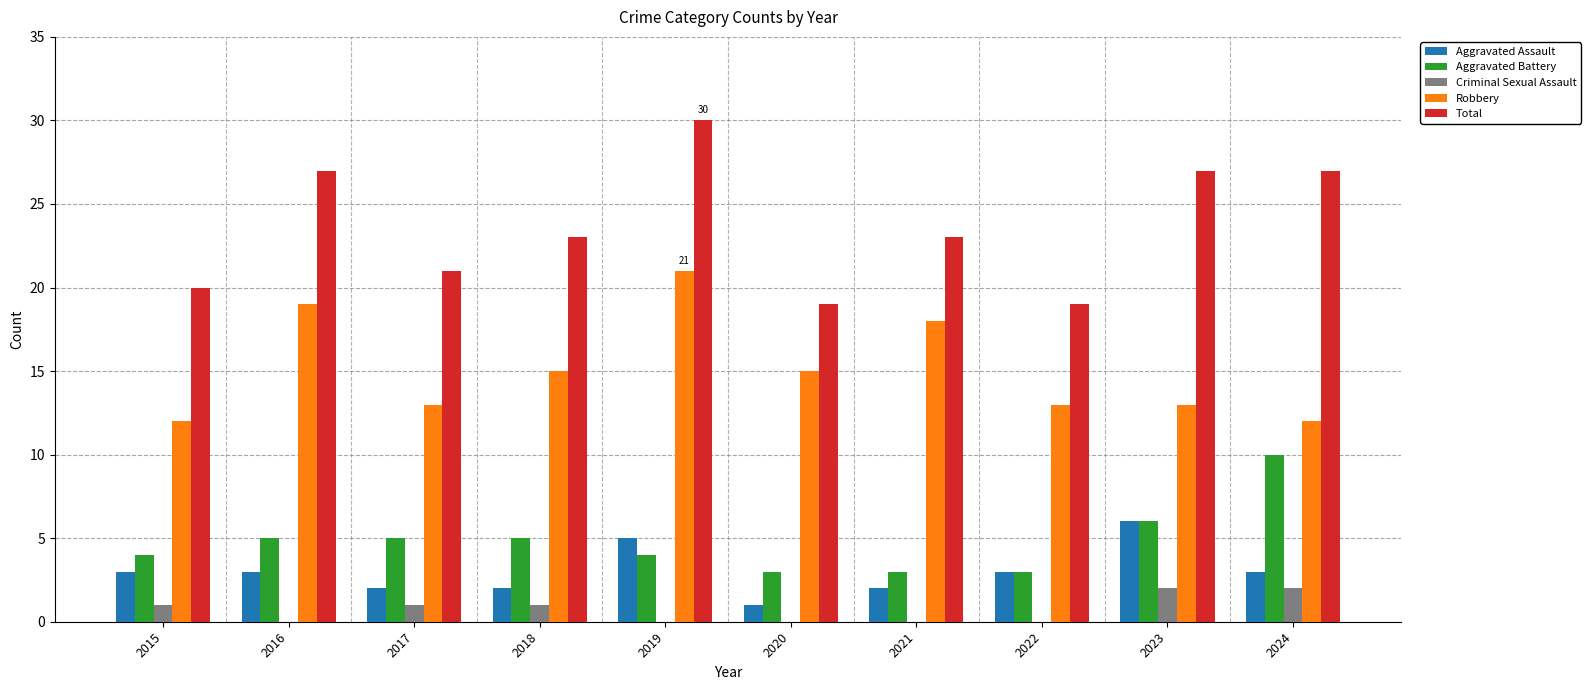

The value of Total at 2024 is 27. True or false?

True